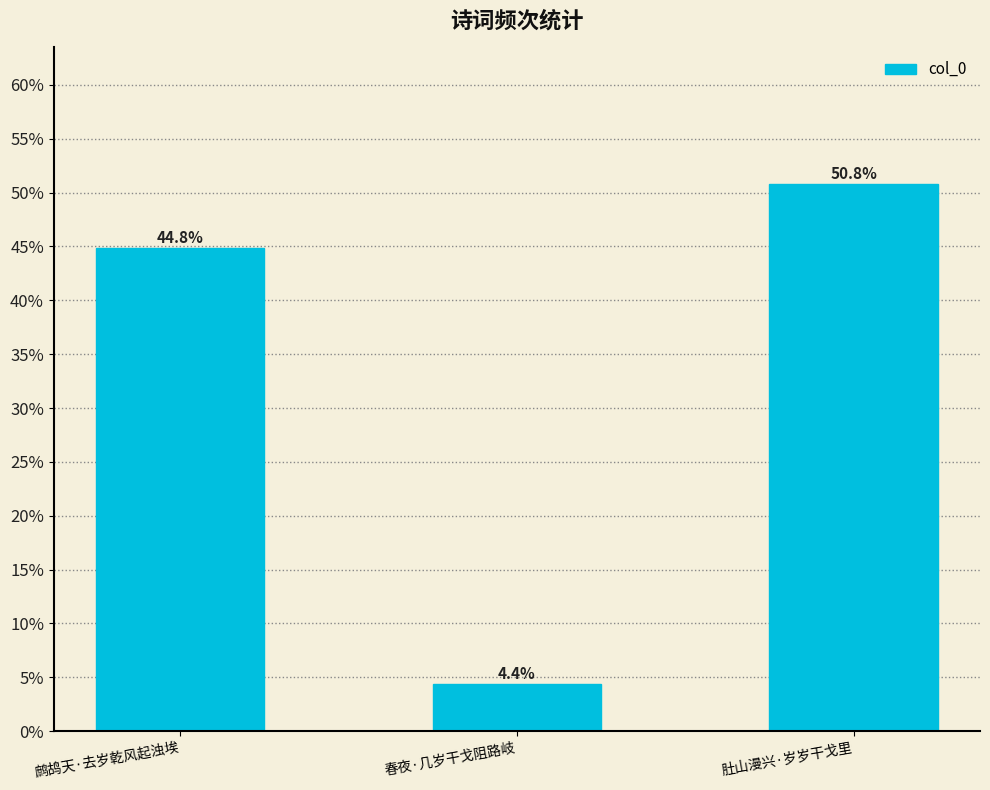

What is the average value?

0.3